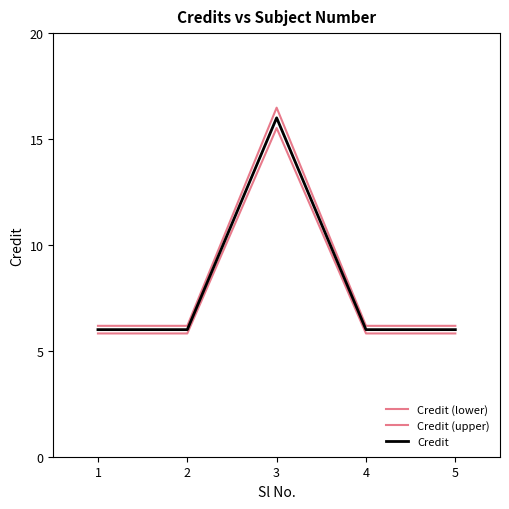

True or false: Credit (lower) and Credit intersect in this chart.

False